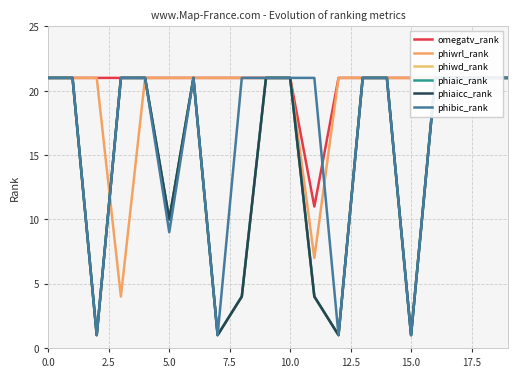

In phibic_rank, how many points are higher than both neighbors (excluding endpoints)?

1